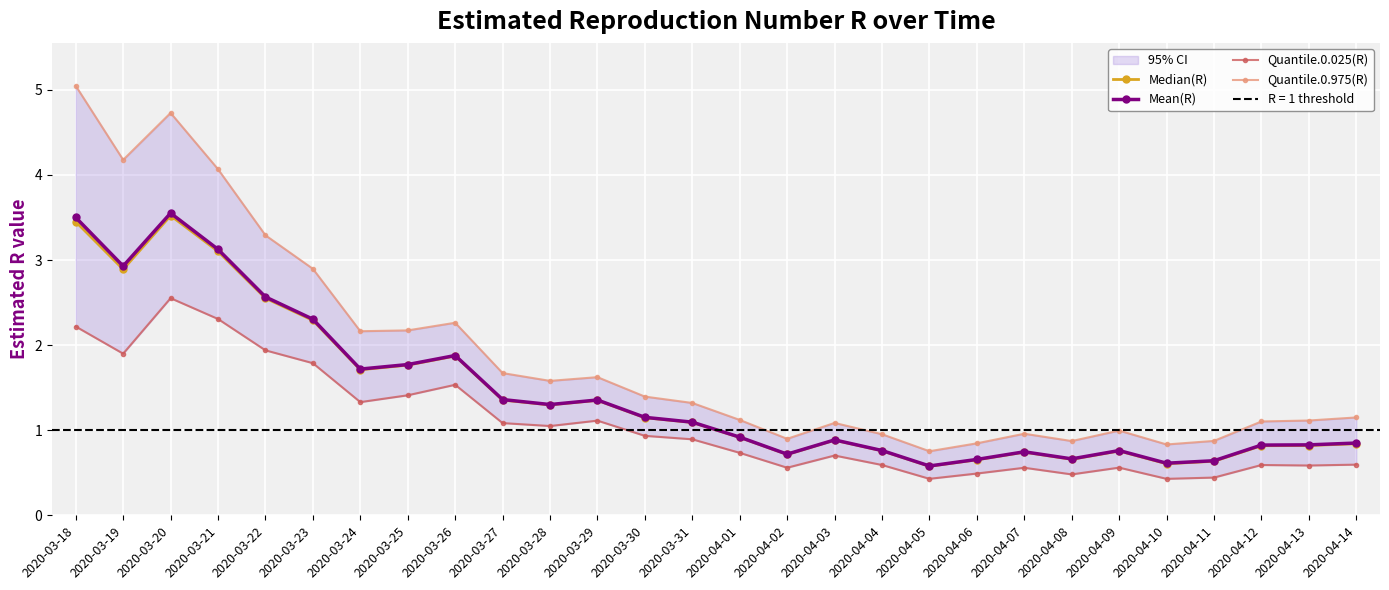

What is the difference between the second highest and second lowest values in the Median(R) series?

2.8